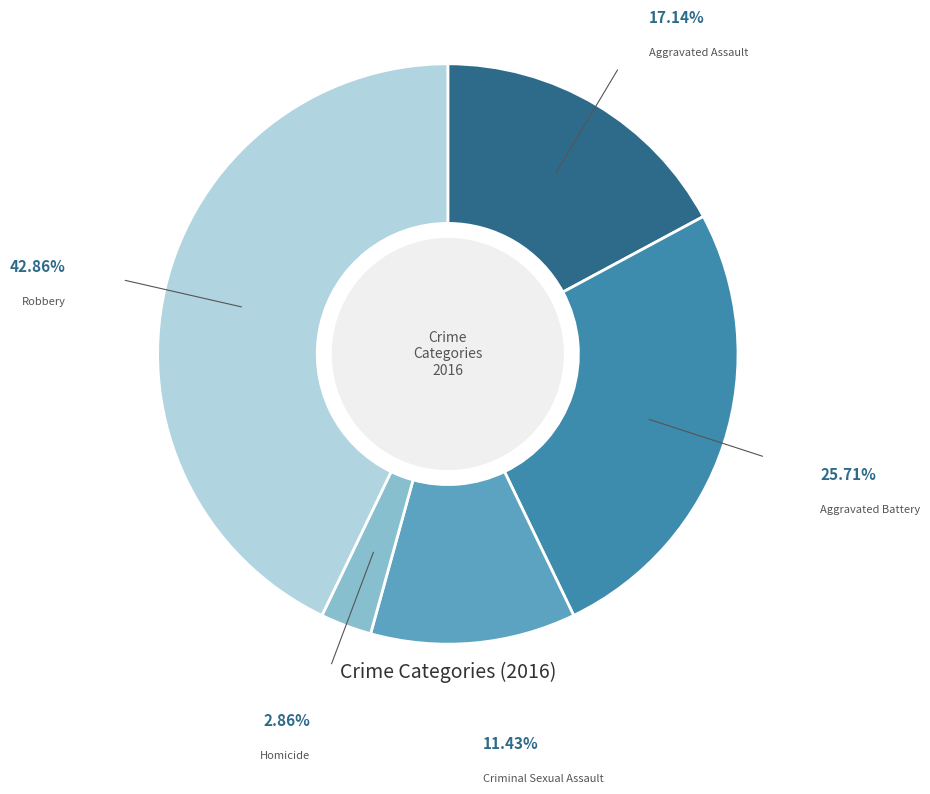

How many segments does this pie chart have?

5